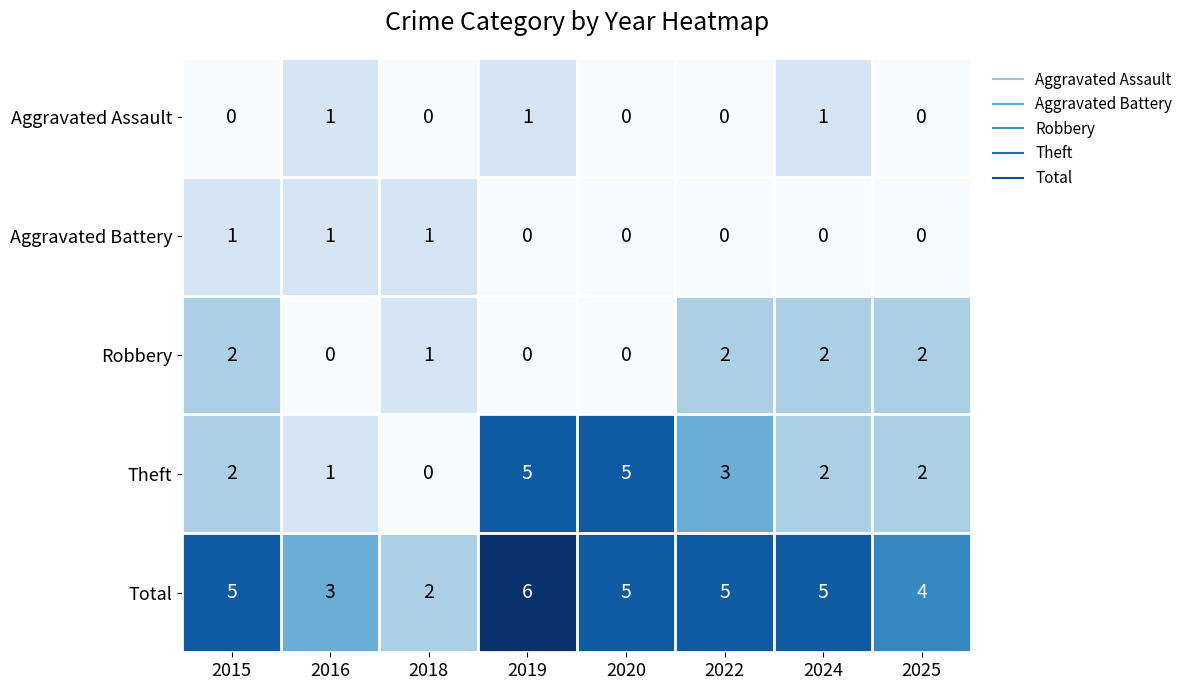

Which series has the widest spread of values?

Theft